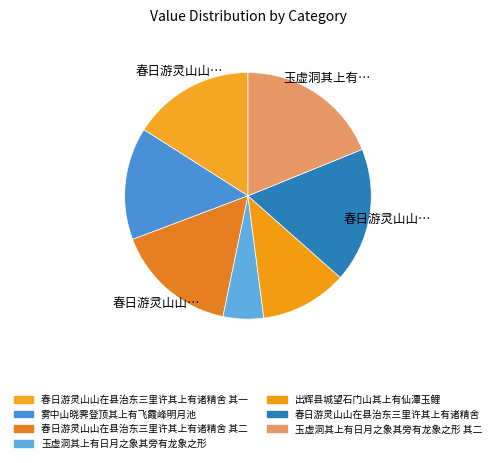

To the nearest percent, what is the average slice percentage?

14%